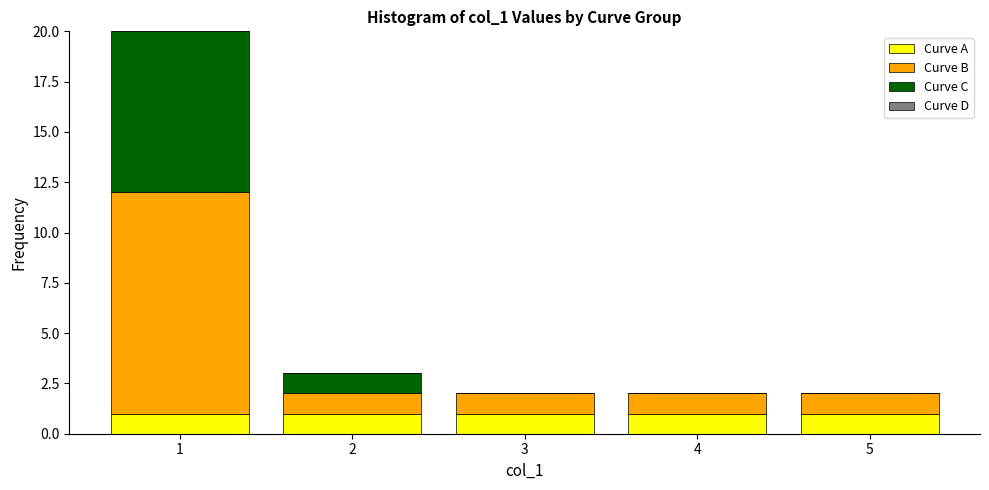

Reading right to left, what are the values for Curve A?

5=1	4=1	3=1	2=1	1=1